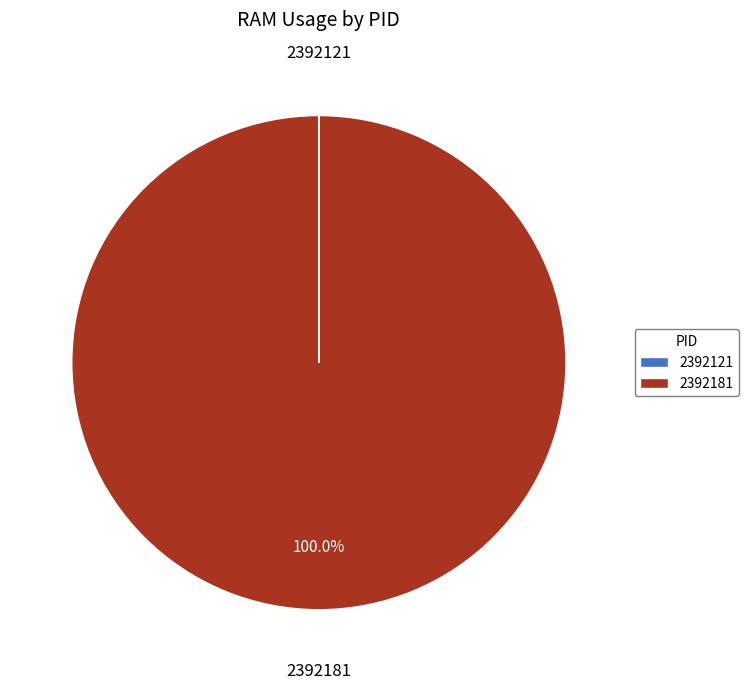

What is the largest slice in the pie chart?

2392181